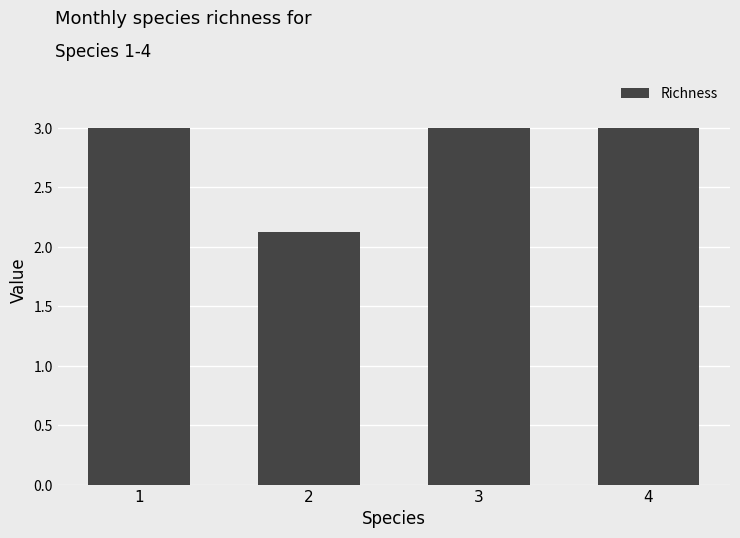

Is it true that the value at 4 is 3.0?

True